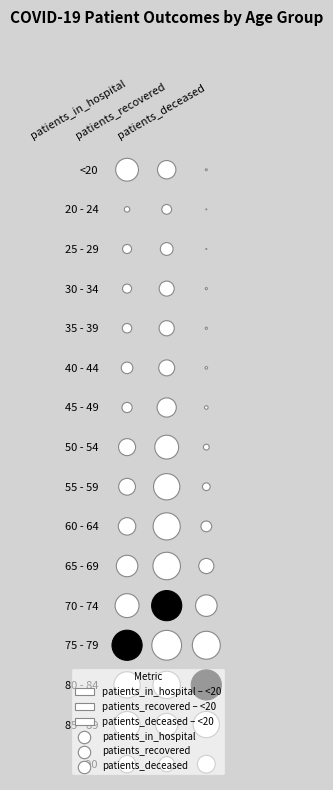

What is the minimum value shown in the chart?

3